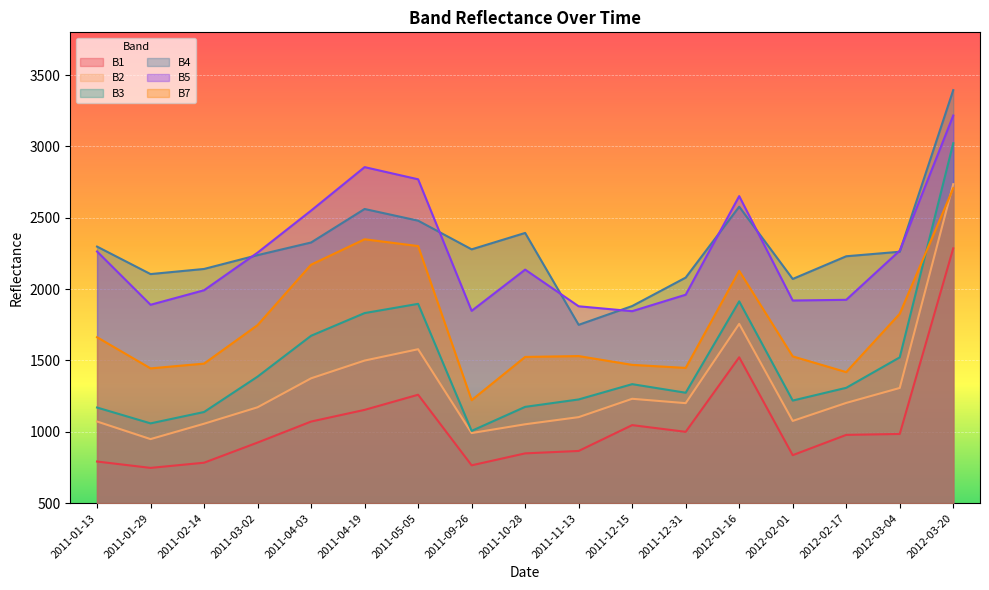

How many values in the B4 series exceed 2262?

9